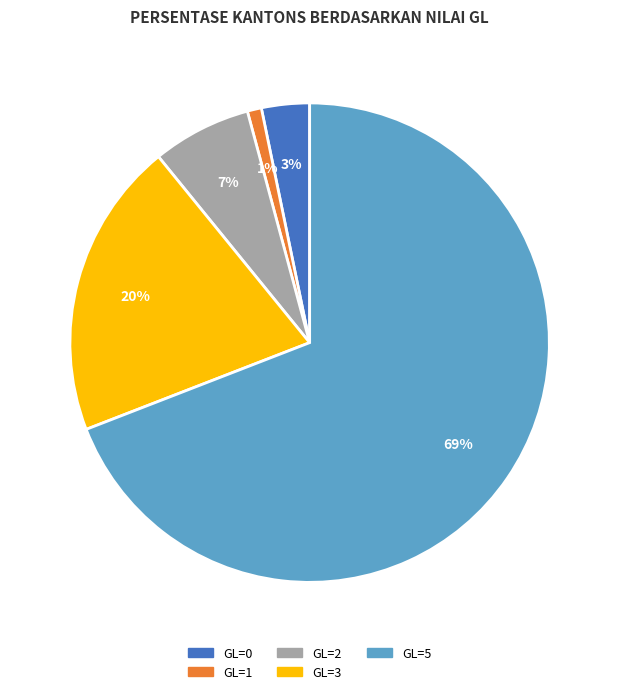

To the nearest percent, what portion does GL=1 represent?

1%